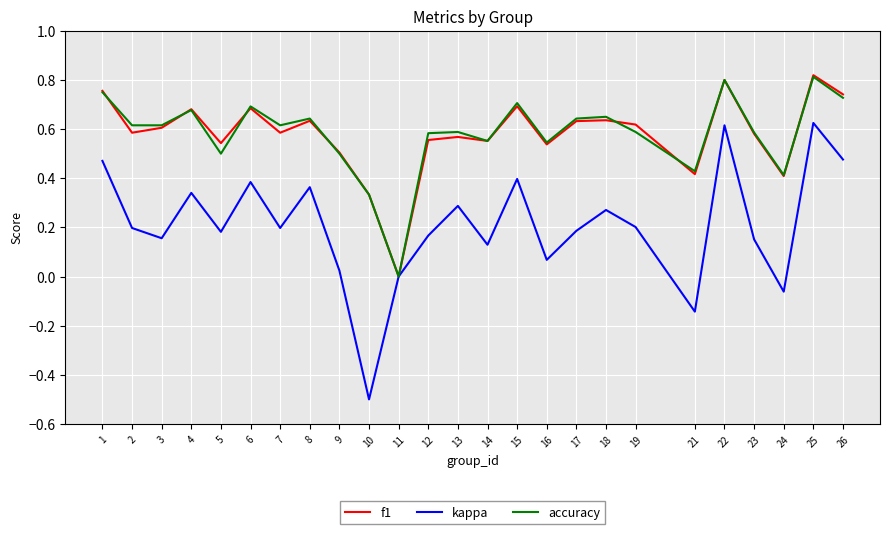

The kappa series shows 0.4 at 6. True or false?

True